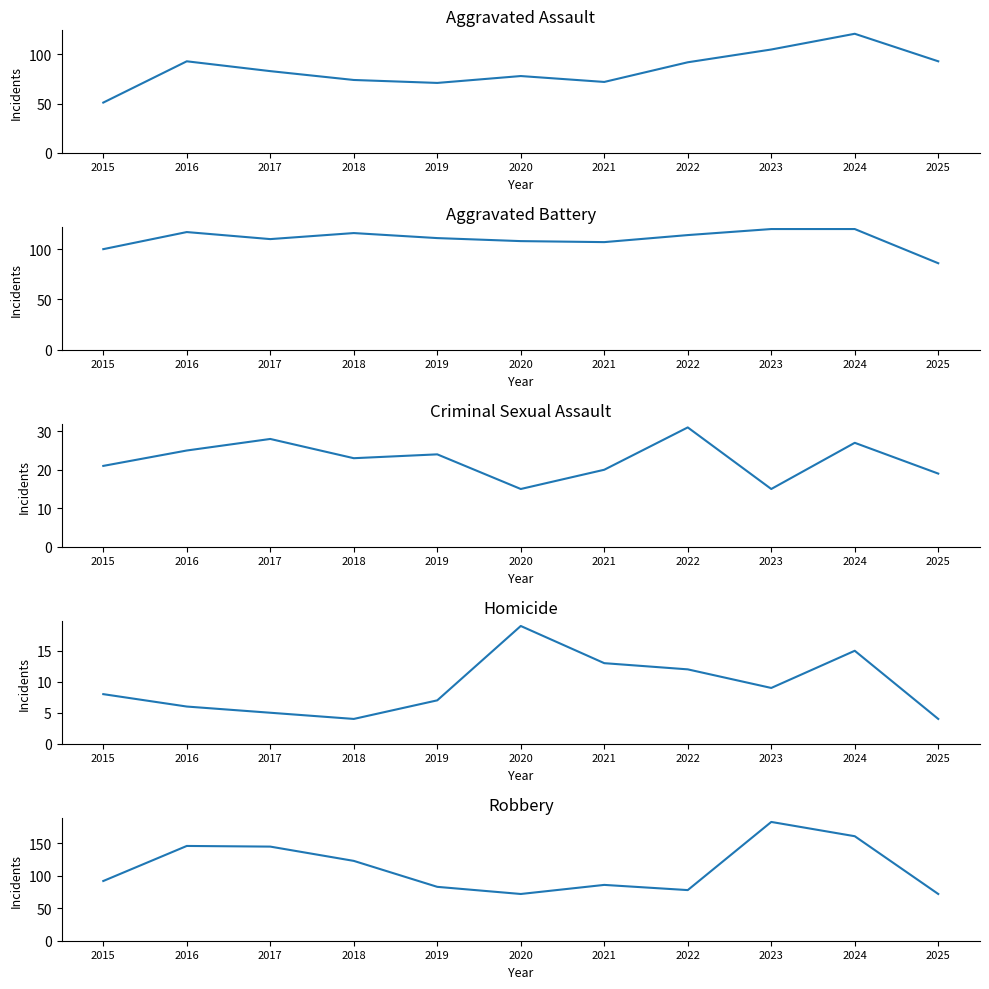

Does the chart display data point markers on the line(s)?

No